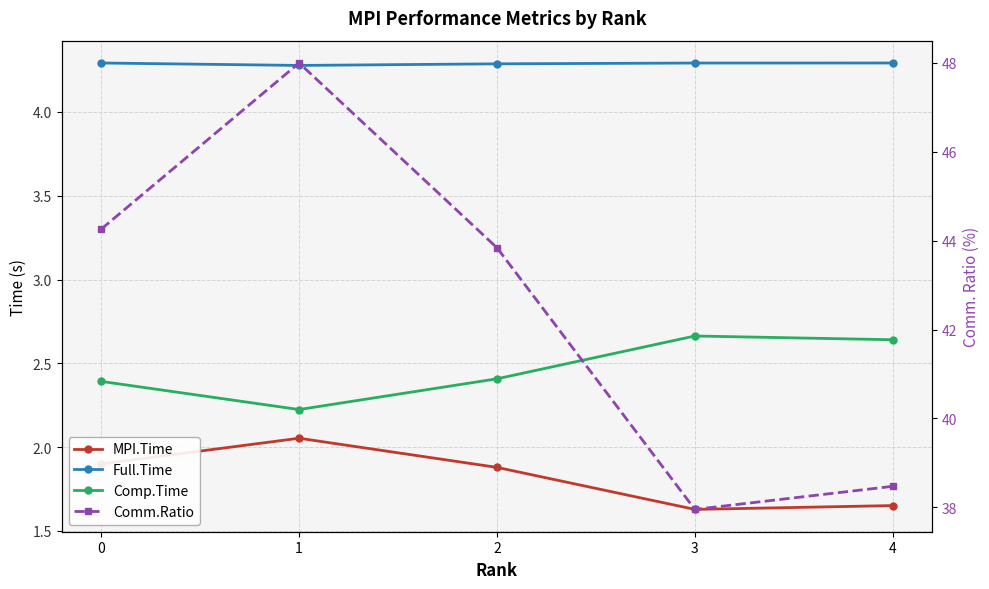

The MPI.Time series shows 1.9 at 2. True or false?

True